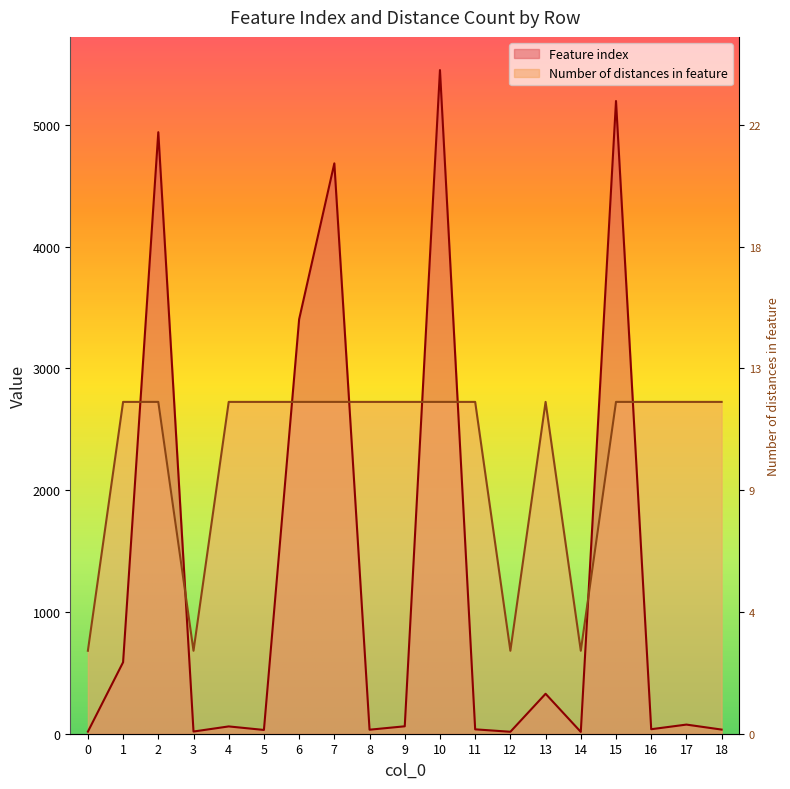

What value does the Number of distances in feature series have at 12?

681.1